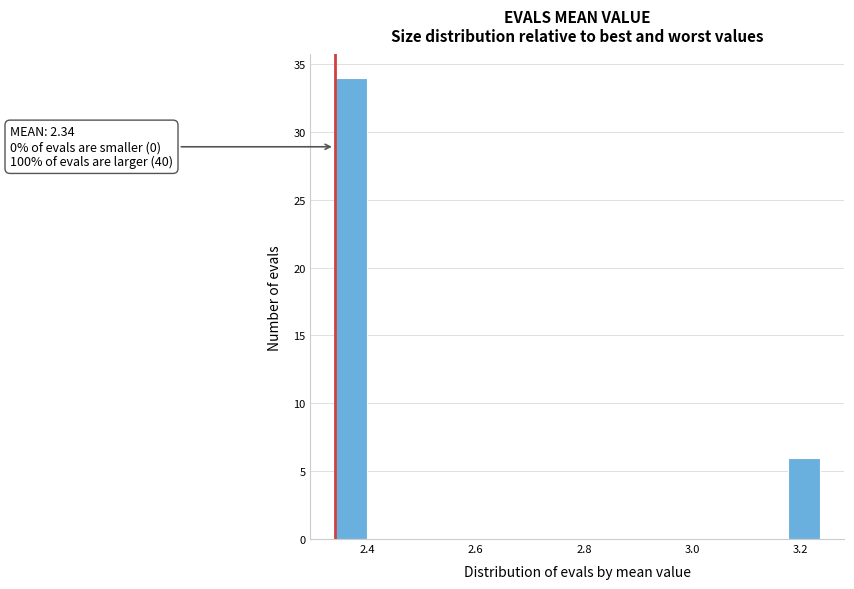

Read against the x-axis, roughly where is the centre of the tallest bar?

2.36